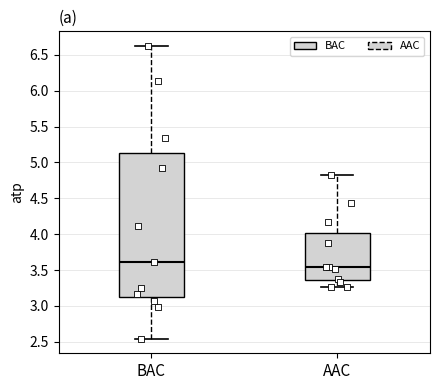

Which box is the tallest, from its lower edge to its upper edge?

BAC